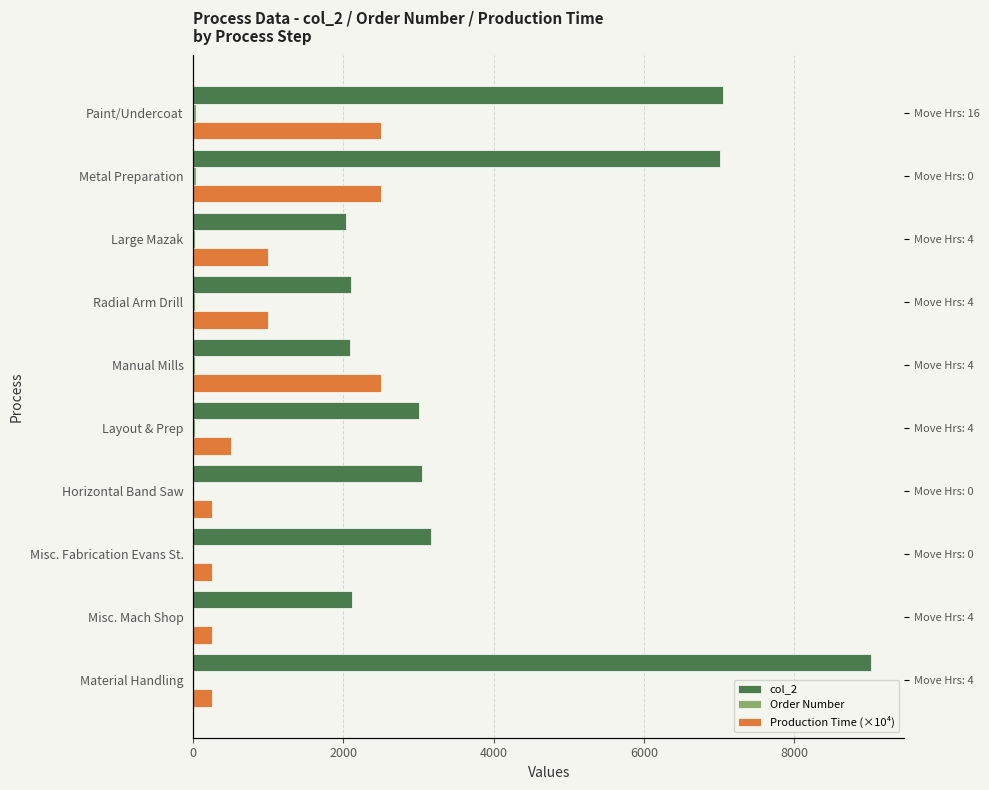

List the series in order of their overall mean, highest first.

col_2, Production Time (×10⁴), Order Number